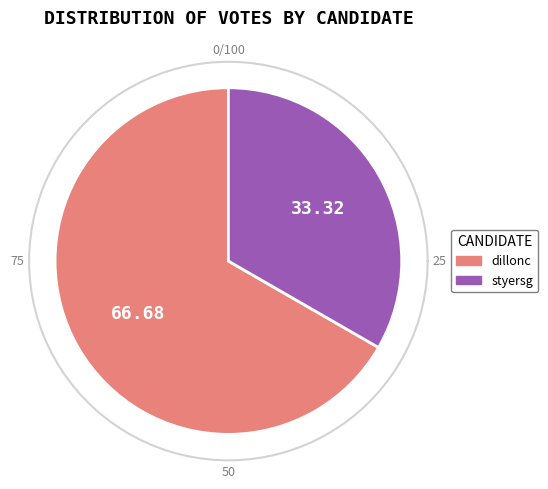

Is the sum of styersg and dillonc greater than half?

Yes